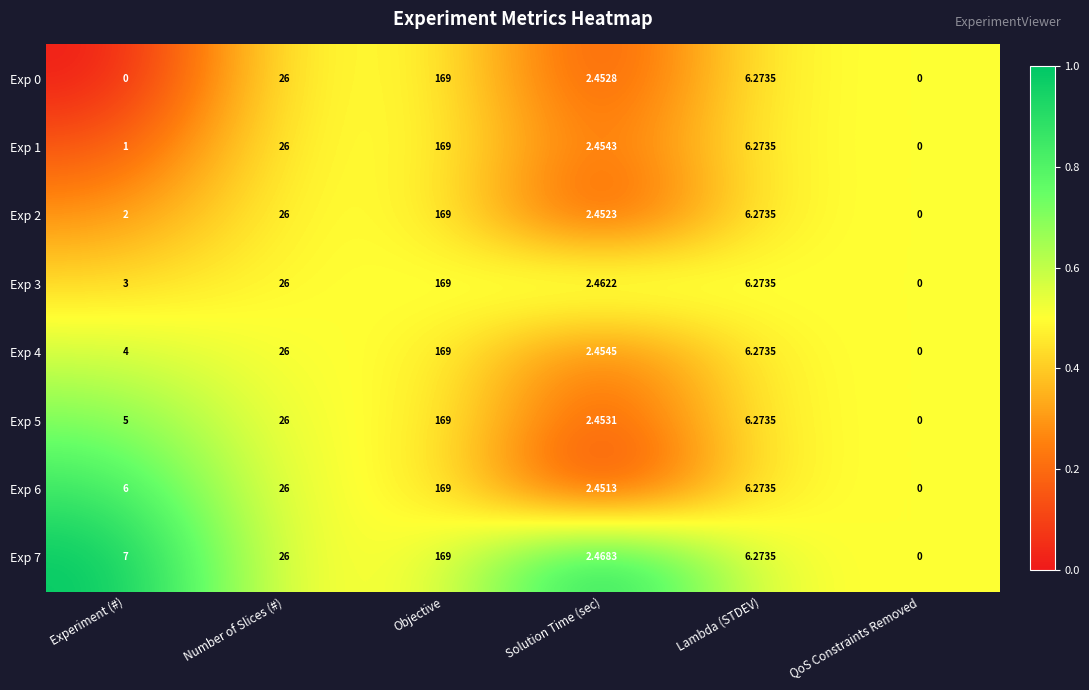

At which label is Exp 2 closest to 84?

Number of Slices (#)